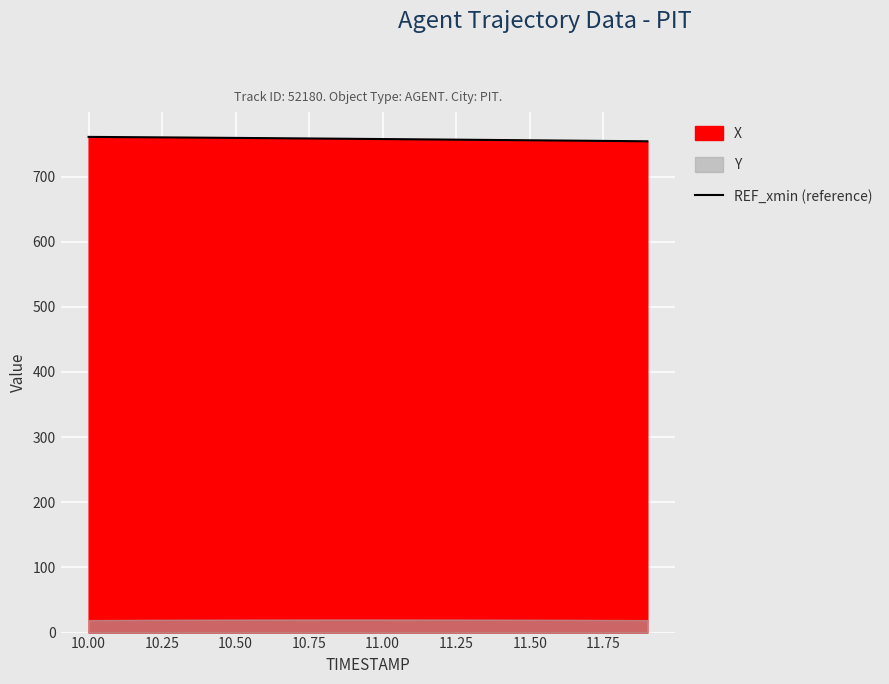

What is the highest value of the REF_xmin (reference) series?

760.8